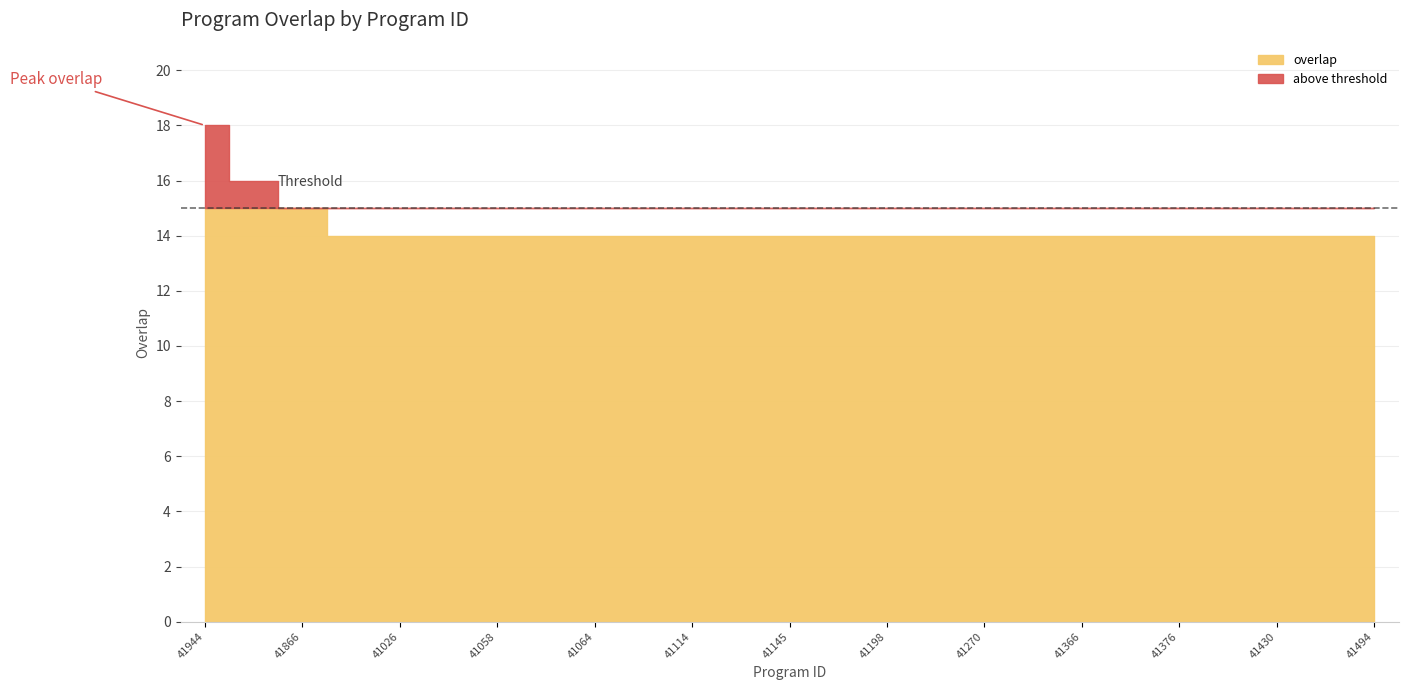

Count the values in the range 14 to 15.

23